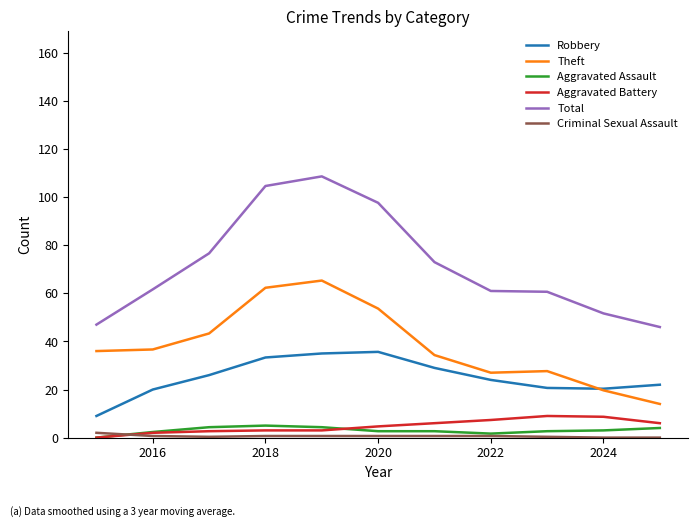

True or false: Criminal Sexual Assault and Total cross at least once.

False